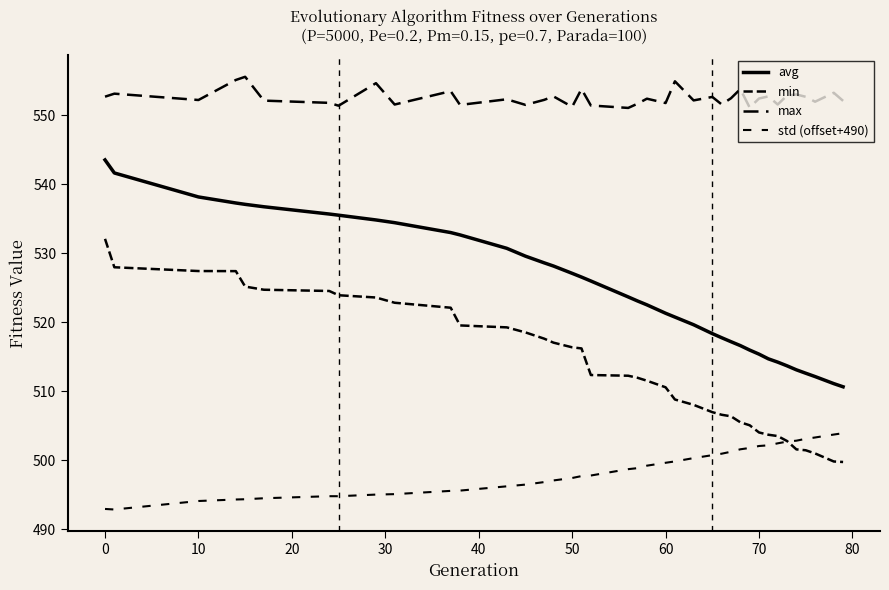

How many lines are shown in the chart?

4